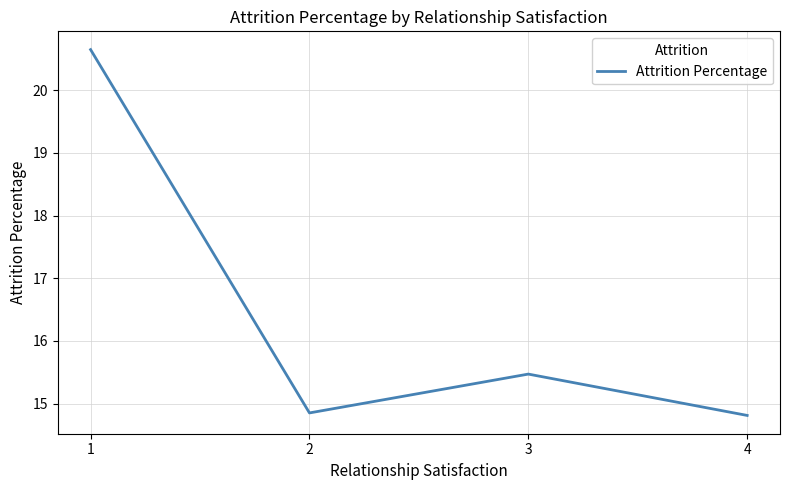

What is the change in value from 1 to 4?

-5.8